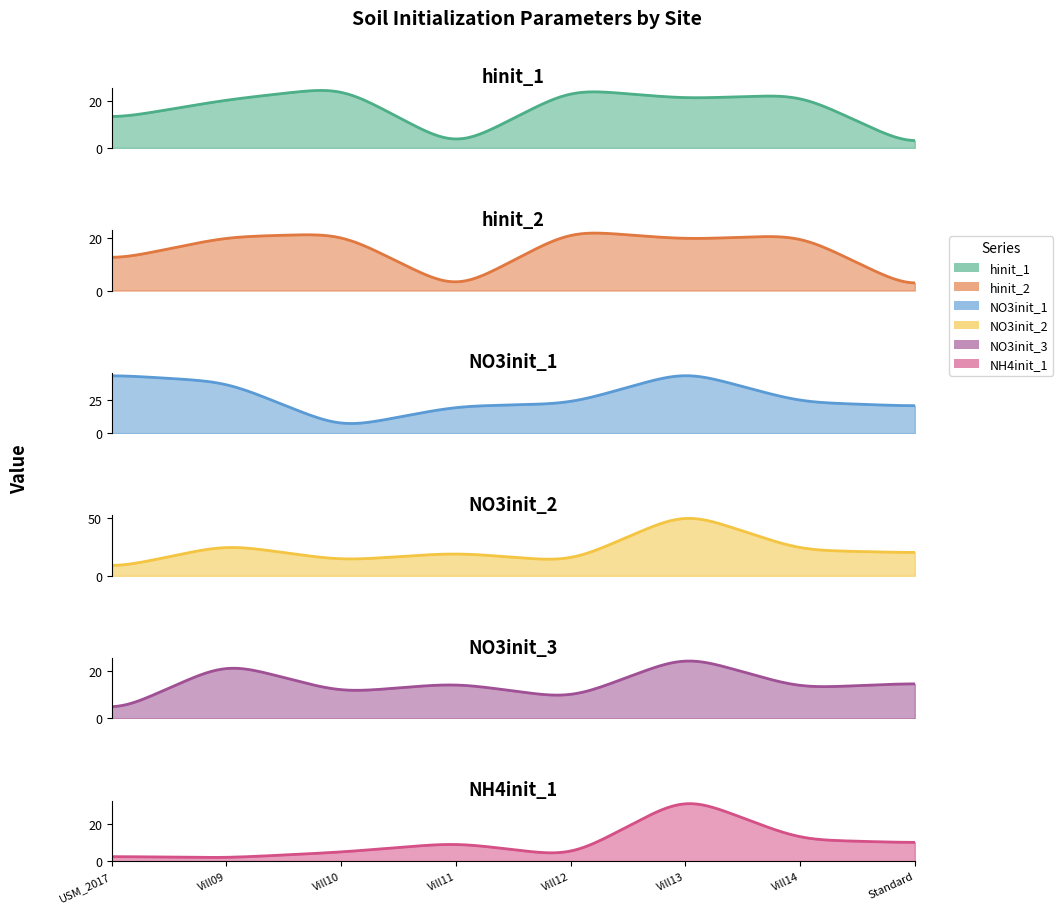

How many data points in hinit_2 are above 20?

4